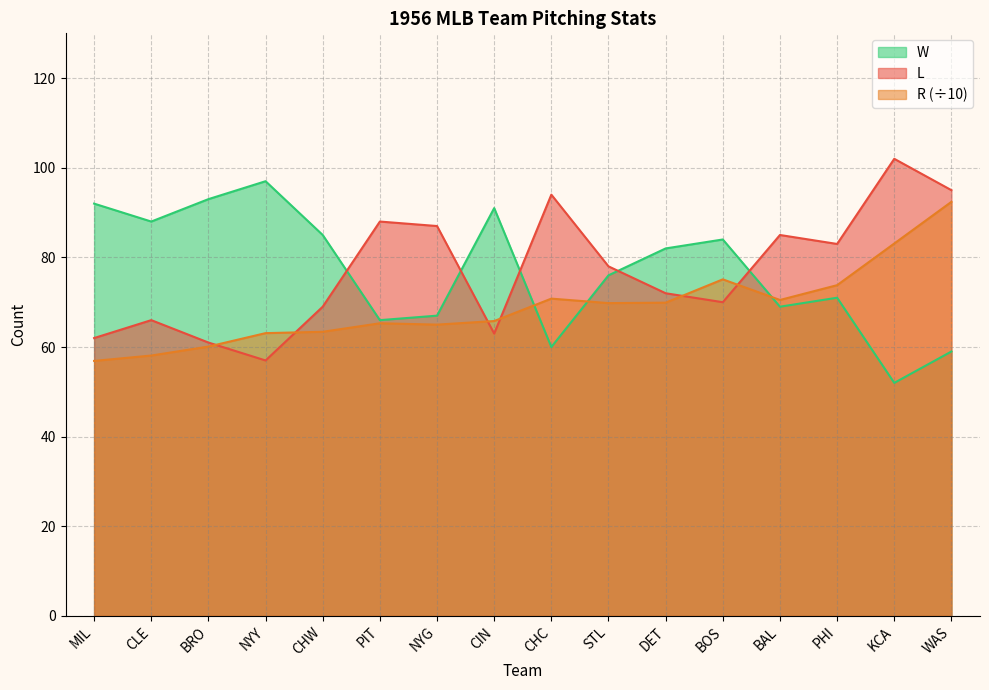

Where do W and R first cross each other?

CIN and CHC